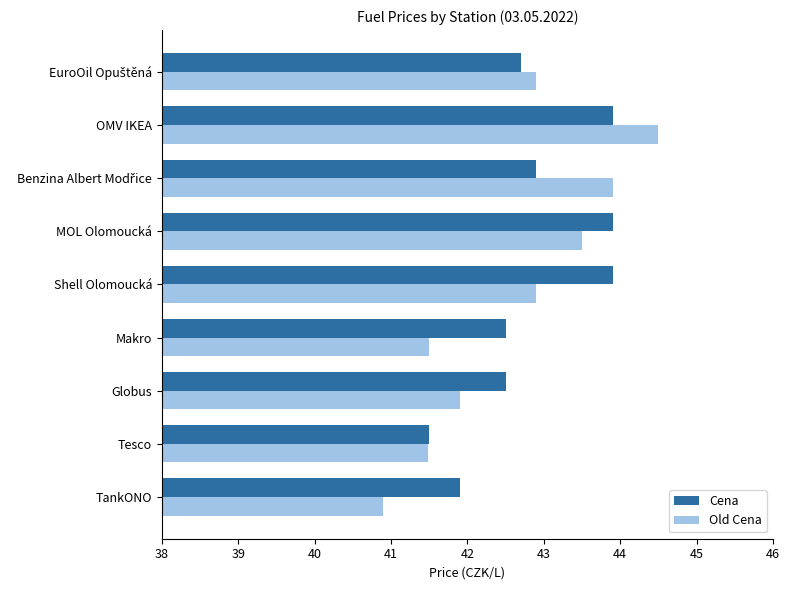

List the series in order of their peak value, highest first.

Old Cena, Cena